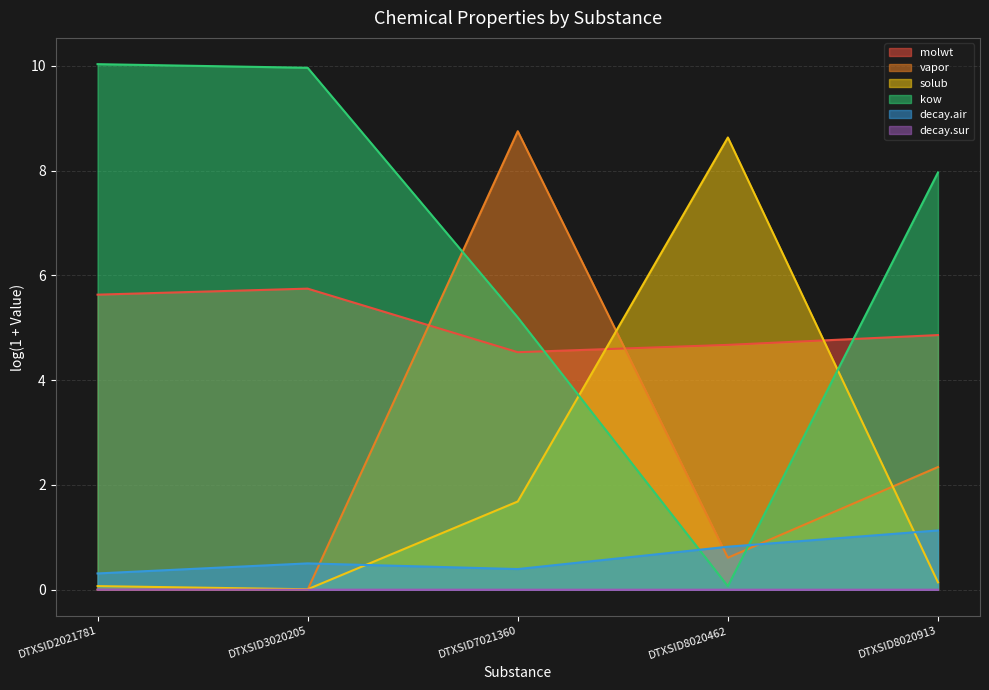

True or false: decay.air and molwt cross at least once.

False